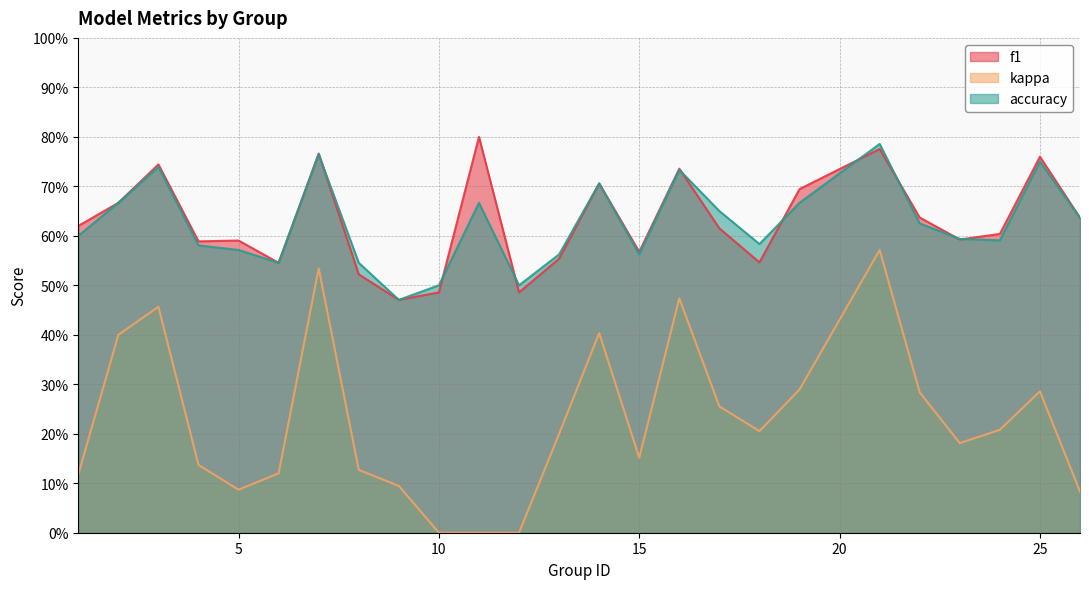

What is the sum of all kappa values?

5.7